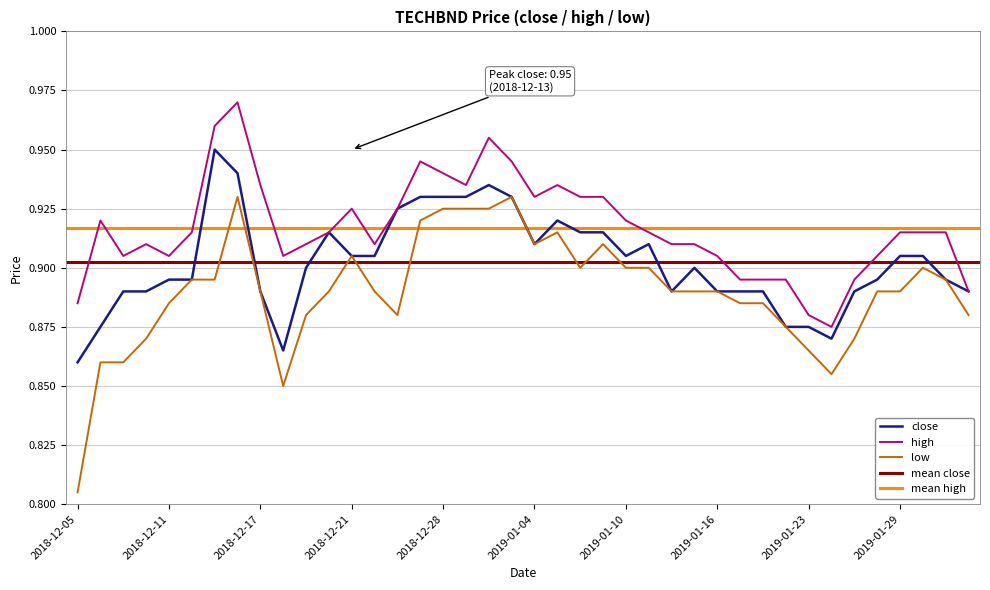

True or false: close has a value of 0.9 at 2018-12-05.

True